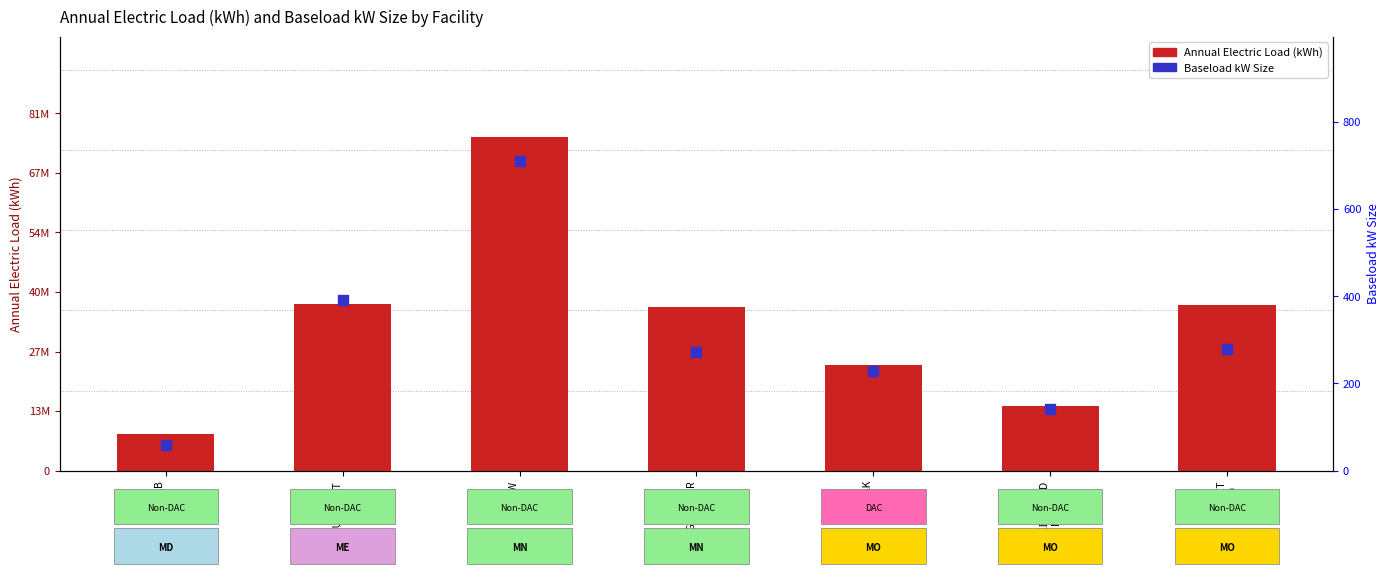

At which category is the sum across all series the highest?

CLOW
MN